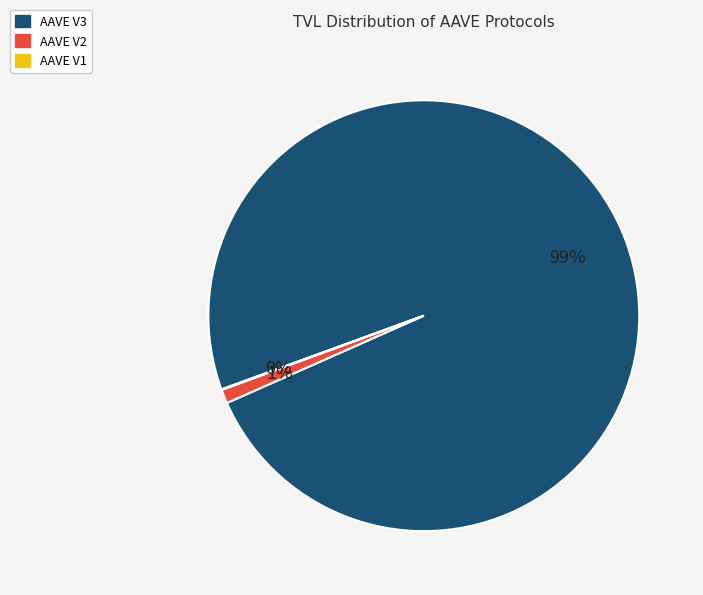

To the nearest percent, what percentage of the pie is AAVE V2?

1%